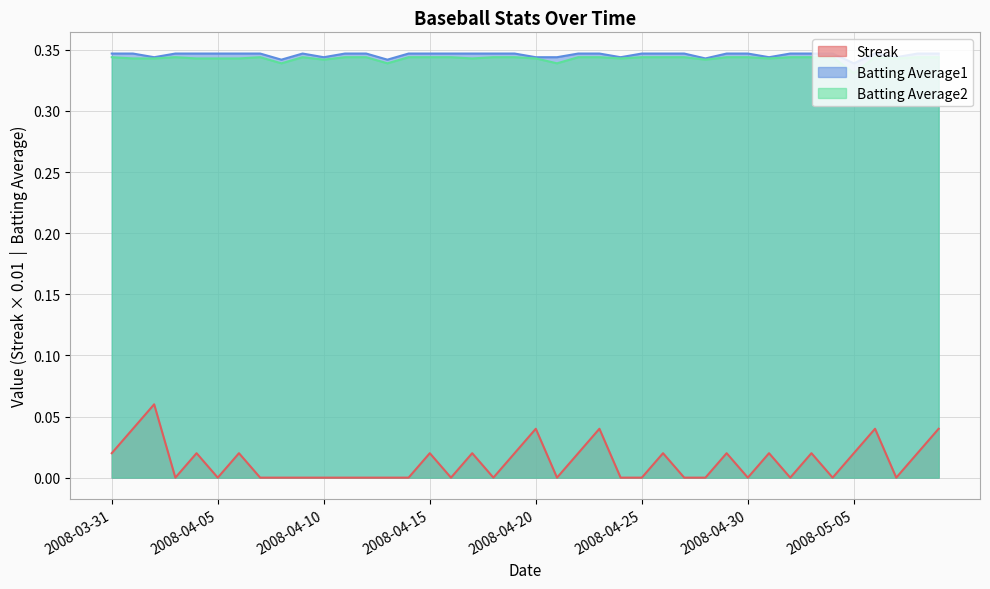

Which series has the largest total across all categories?

Batting Average1